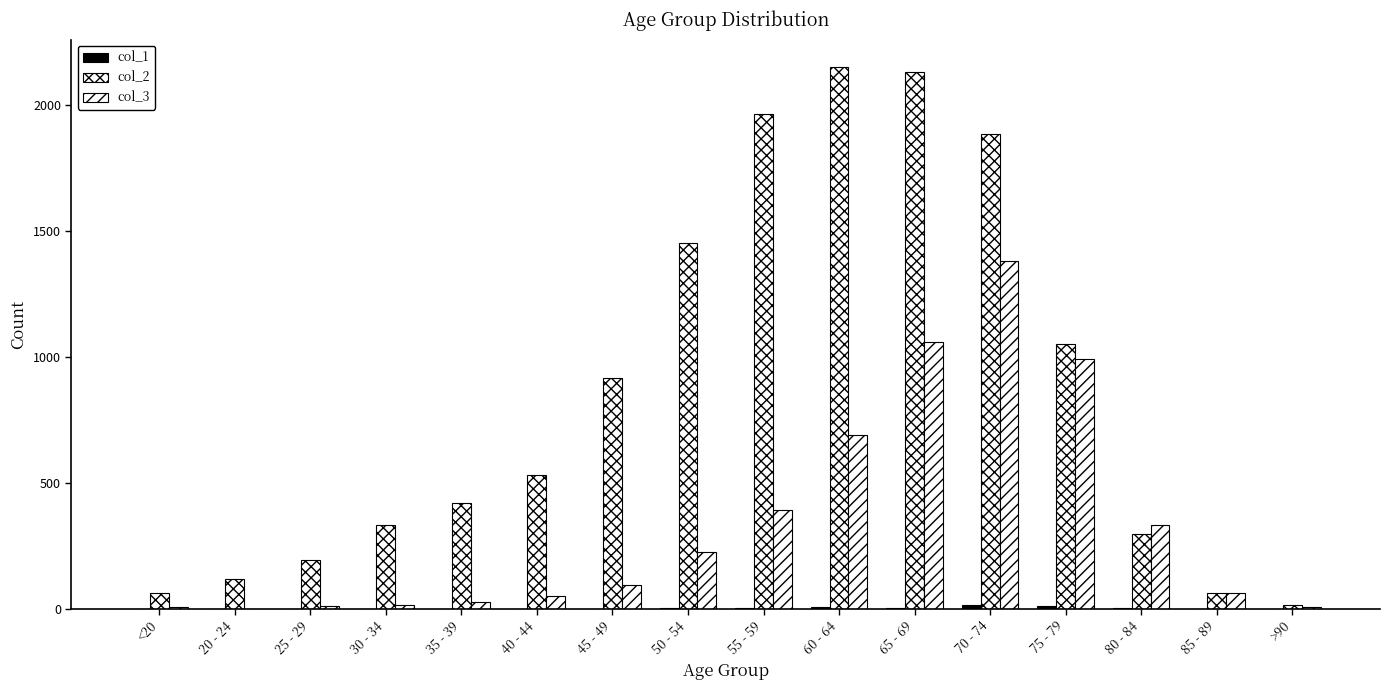

Reading left to right, extract all data points from this chart.

col_1: <20=0	20 - 24=1	25 - 29=0	30 - 34=2	35 - 39=1	40 - 44=1	45 - 49=1	50 - 54=3	55 - 59=6	60 - 64=8	65 - 69=6	70 - 74=14	75 - 79=12	80 - 84=4	85 - 89=1	>90=0
col_2: <20=62	20 - 24=121	25 - 29=196	30 - 34=333	35 - 39=420	40 - 44=530	45 - 49=915	50 - 54=1450	55 - 59=1965	60 - 64=2151	65 - 69=2130	70 - 74=1882	75 - 79=1053	80 - 84=296	85 - 89=62	>90=15
col_3: <20=7	20 - 24=2	25 - 29=13	30 - 34=14	35 - 39=26	40 - 44=53	45 - 49=97	50 - 54=227	55 - 59=392	60 - 64=689	65 - 69=1057	70 - 74=1381	75 - 79=993	80 - 84=333	85 - 89=64	>90=9